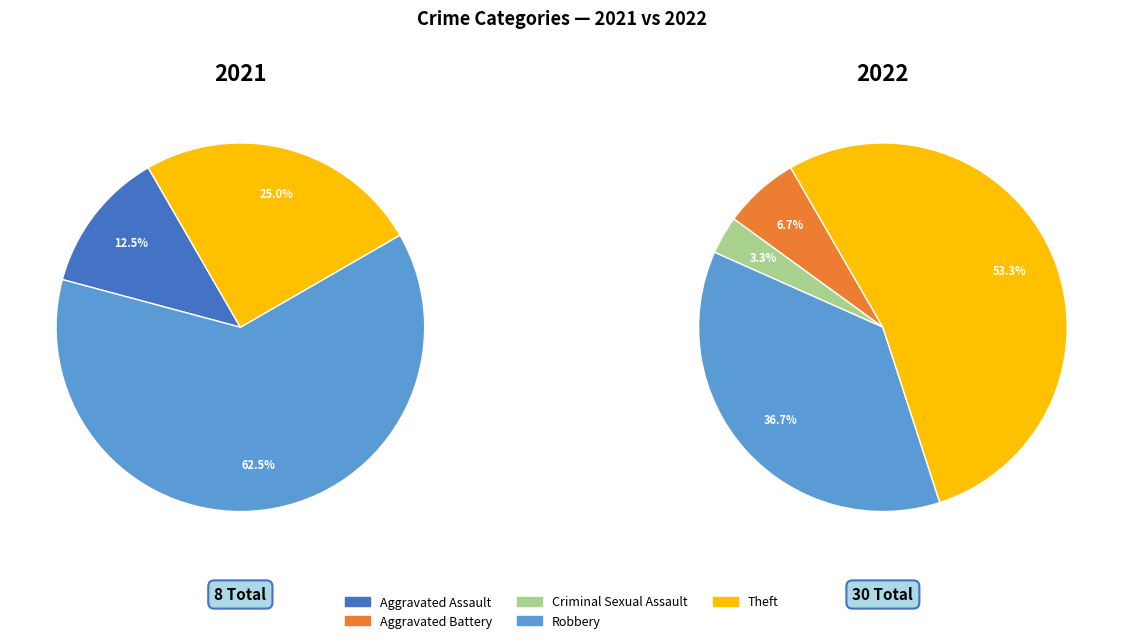

Count the number of slices in the pie.

5